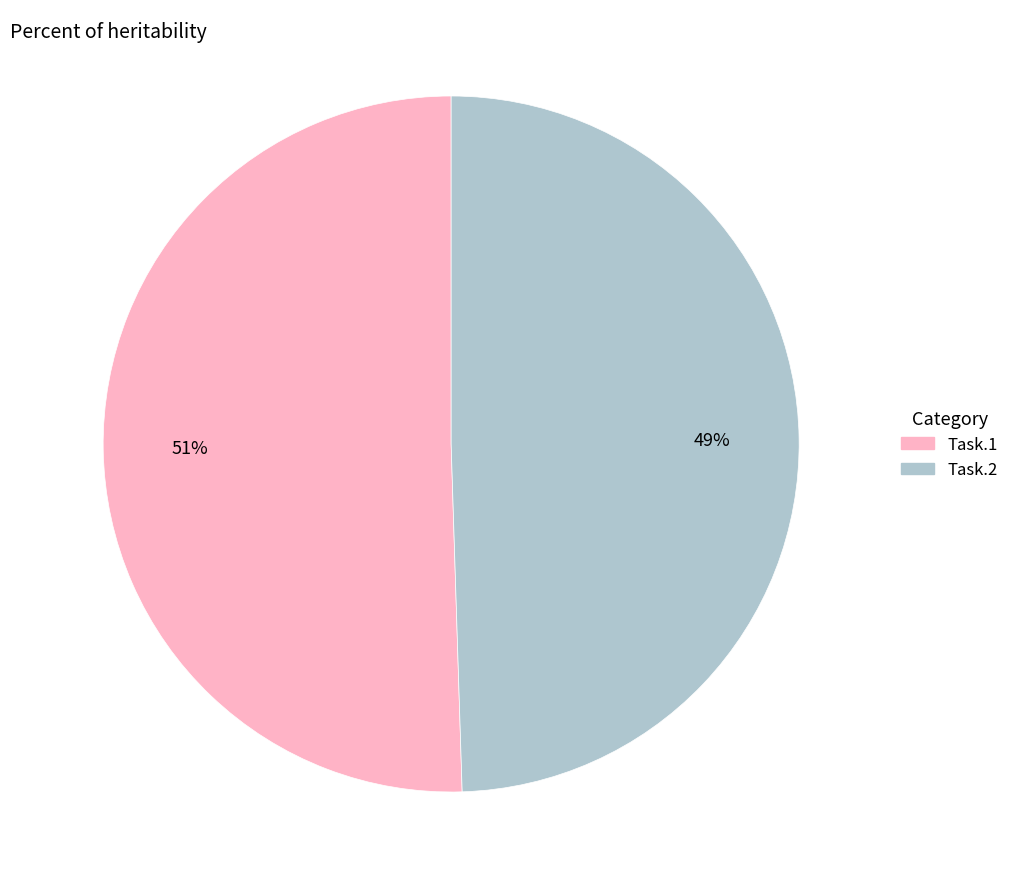

Between Task.1 and Task.2, which is larger?

Task.1